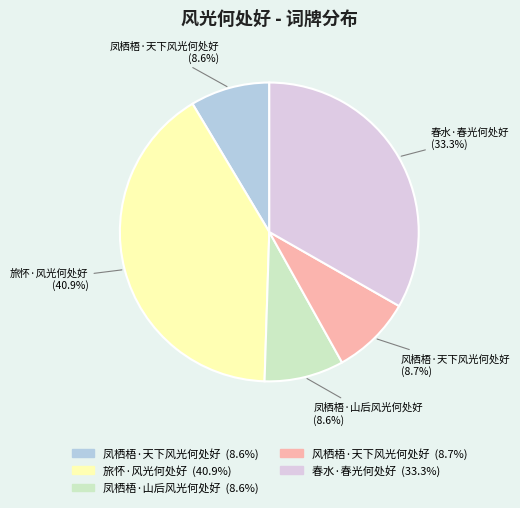

Is it true that 旅怀·风光何处好 is 41% of the pie?

True